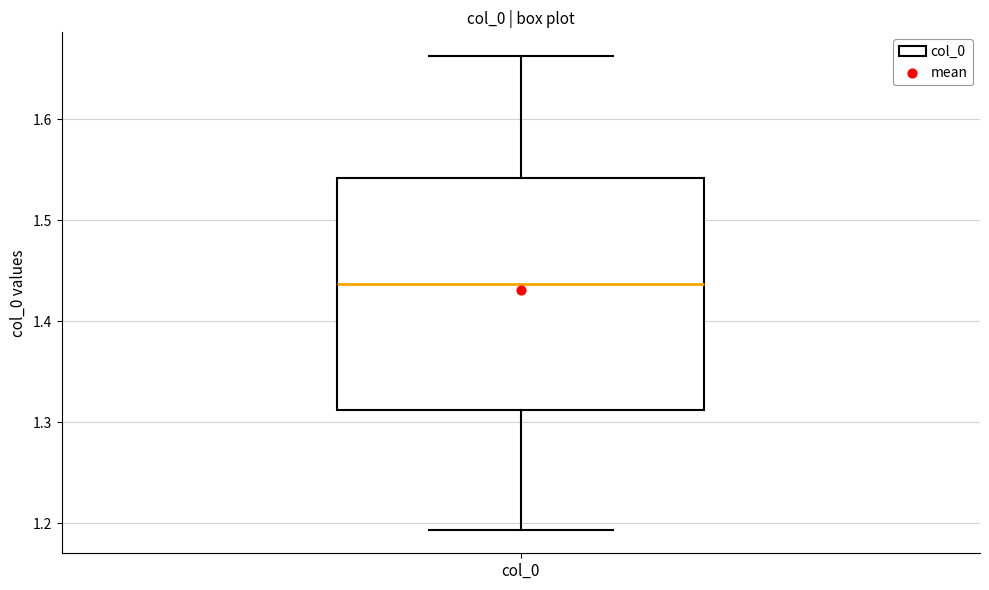

Transcribe this box plot: give where the median line is, the range the box spans, and where the two whiskers end, as read against the y-axis. The values are not printed on the chart, so give them approximately, as read against the axis.

median 1.44, box 1.31 to 1.54, whiskers 1.19 to 1.66